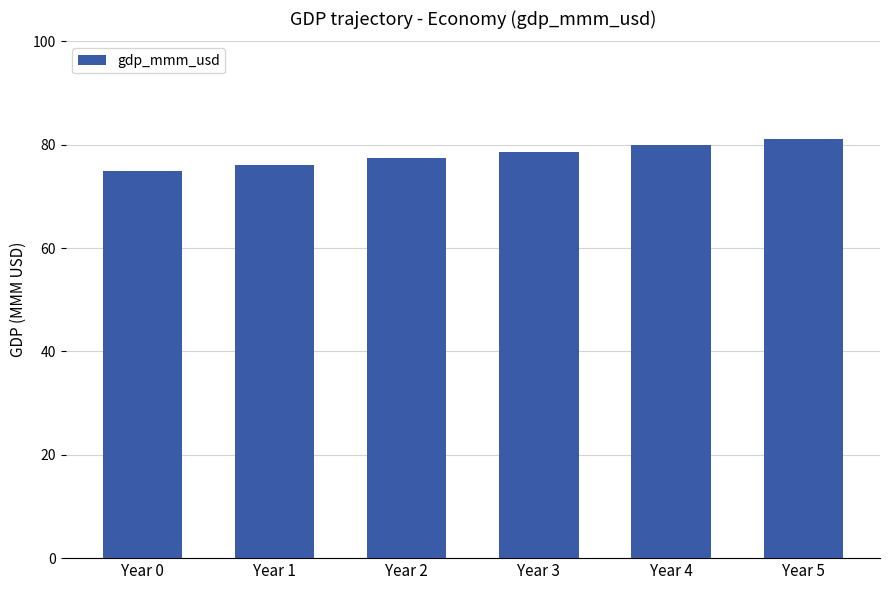

List the labels in order of value, smallest first.

Year 0, Year 1, Year 2, Year 3, Year 4, Year 5